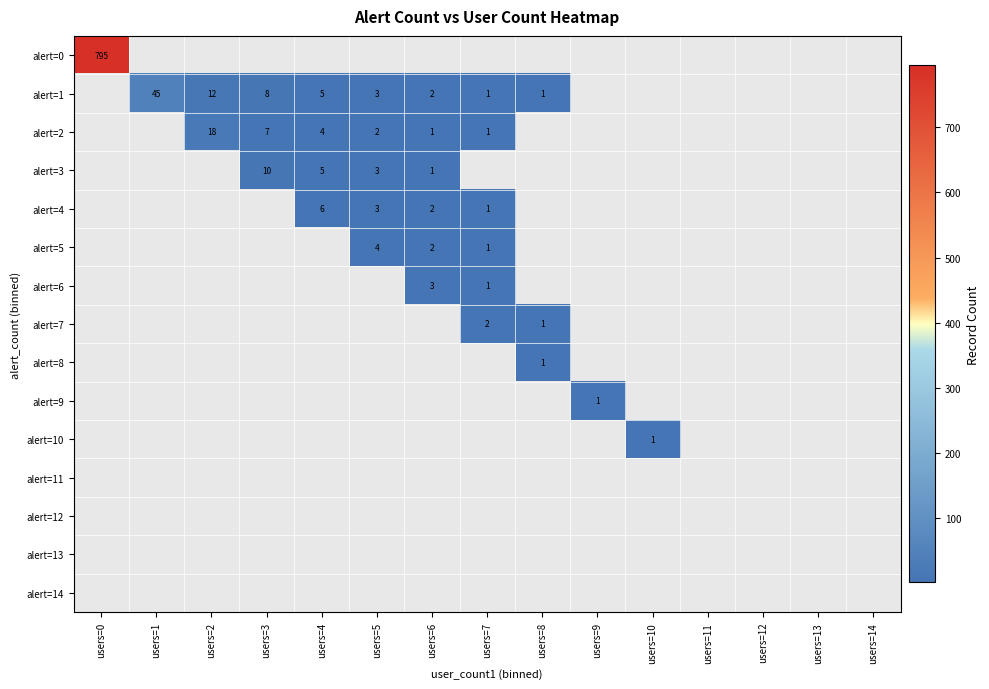

Is it true that alert=1 equals 2 at users=6?

True